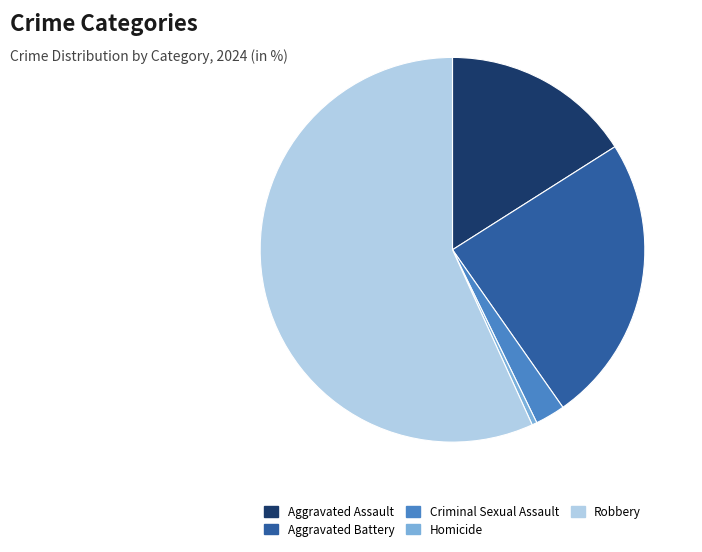

Rank the categories by value from lowest to highest.

Homicide, Criminal Sexual Assault, Aggravated Assault, Aggravated Battery, Robbery